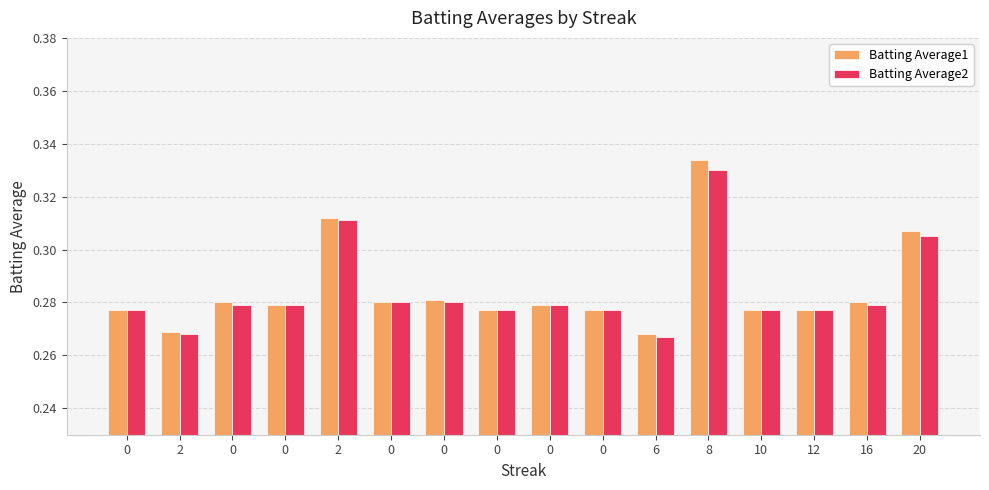

What are all the series names shown in the legend?

Batting Average1, Batting Average2